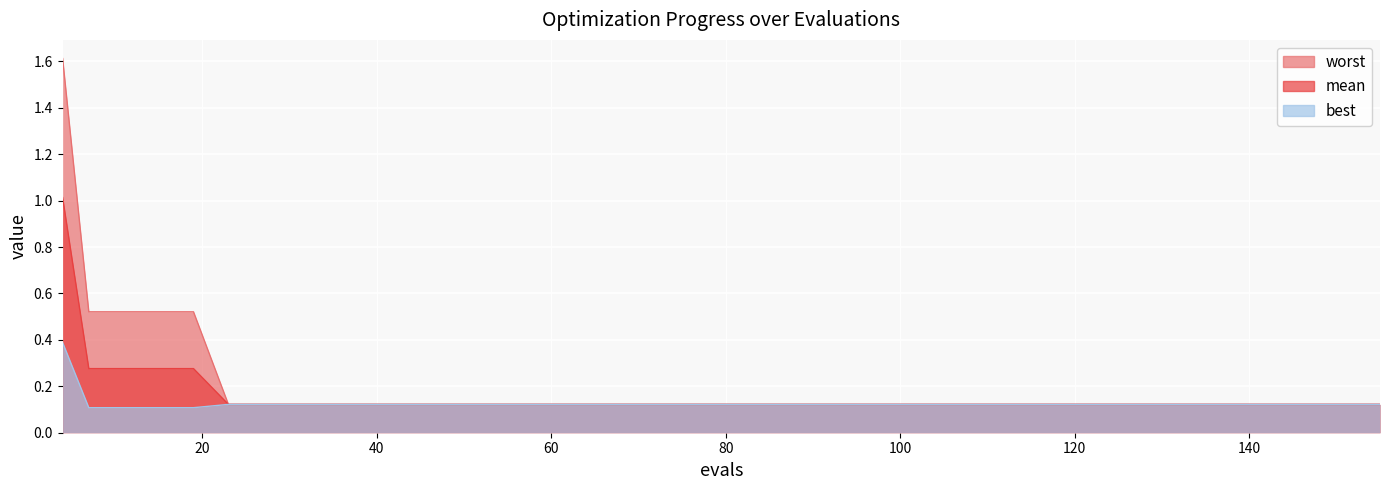

How many categories are shown in the chart?

40